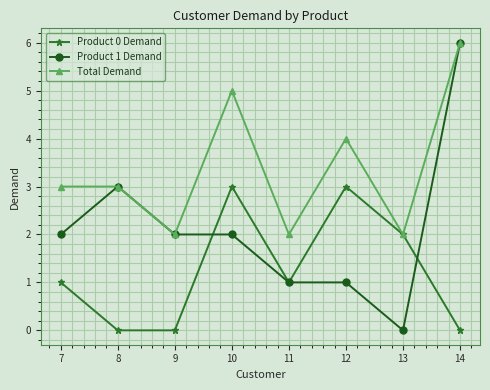

Is it true that Product 0 Demand equals 1 at 11?

True